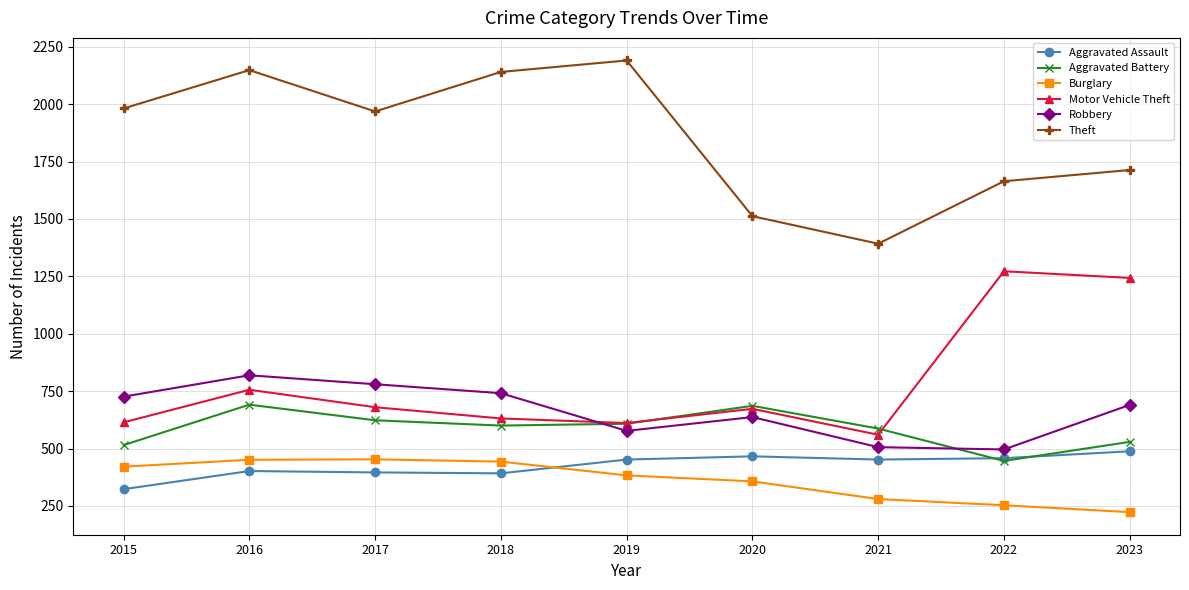

The Theft series shows 1436 at 2018. True or false?

False